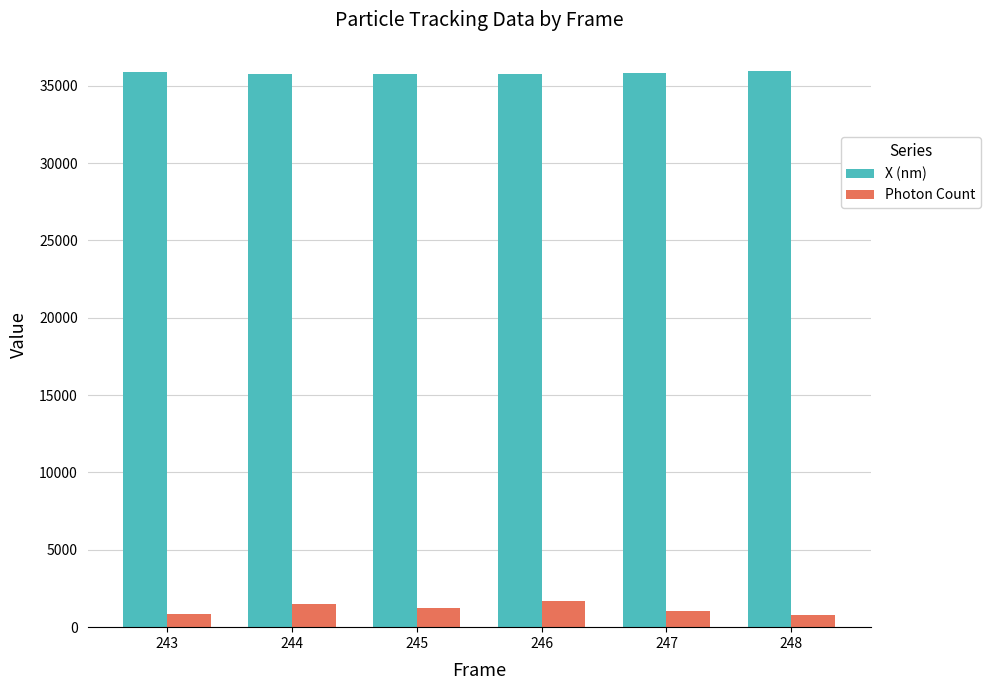

What is the maximum value for X (nm)?

35984.9